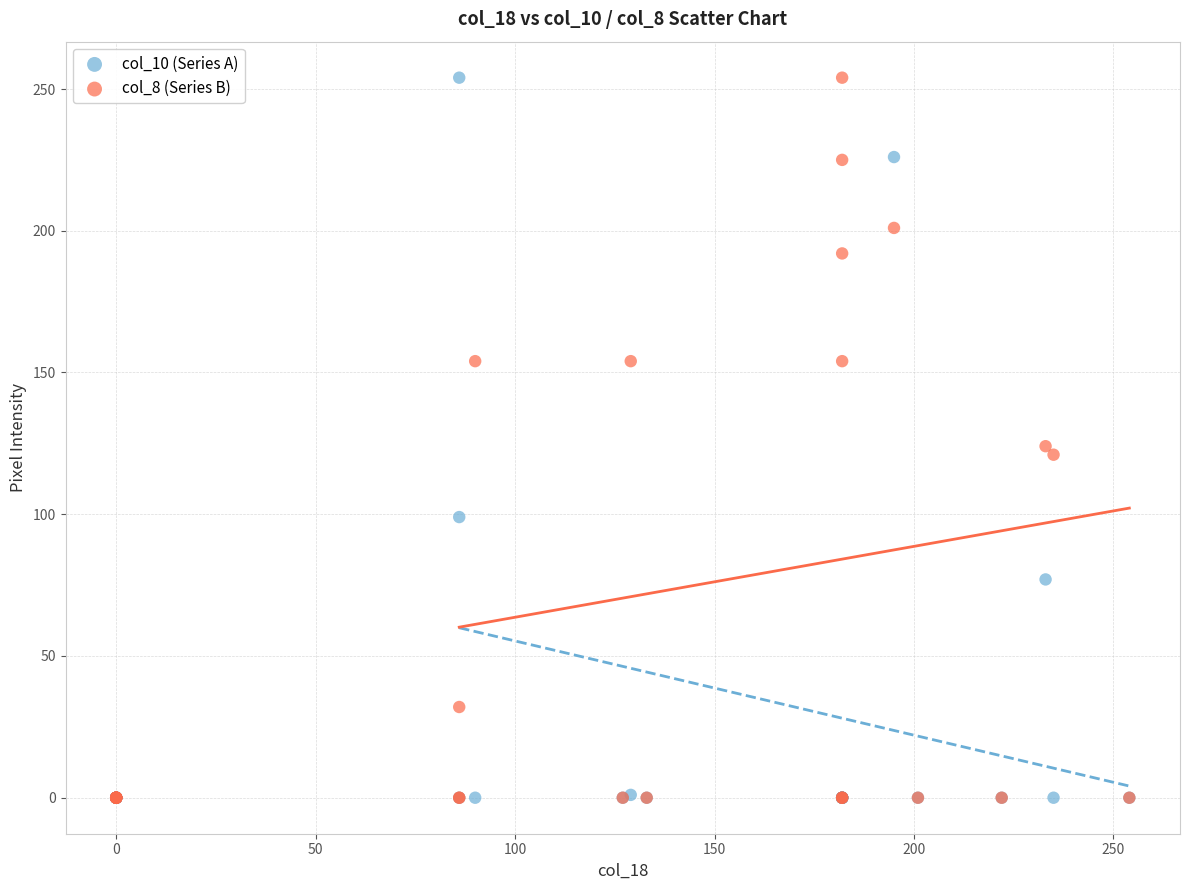

Across all series, what Y value is closest to 127?

124